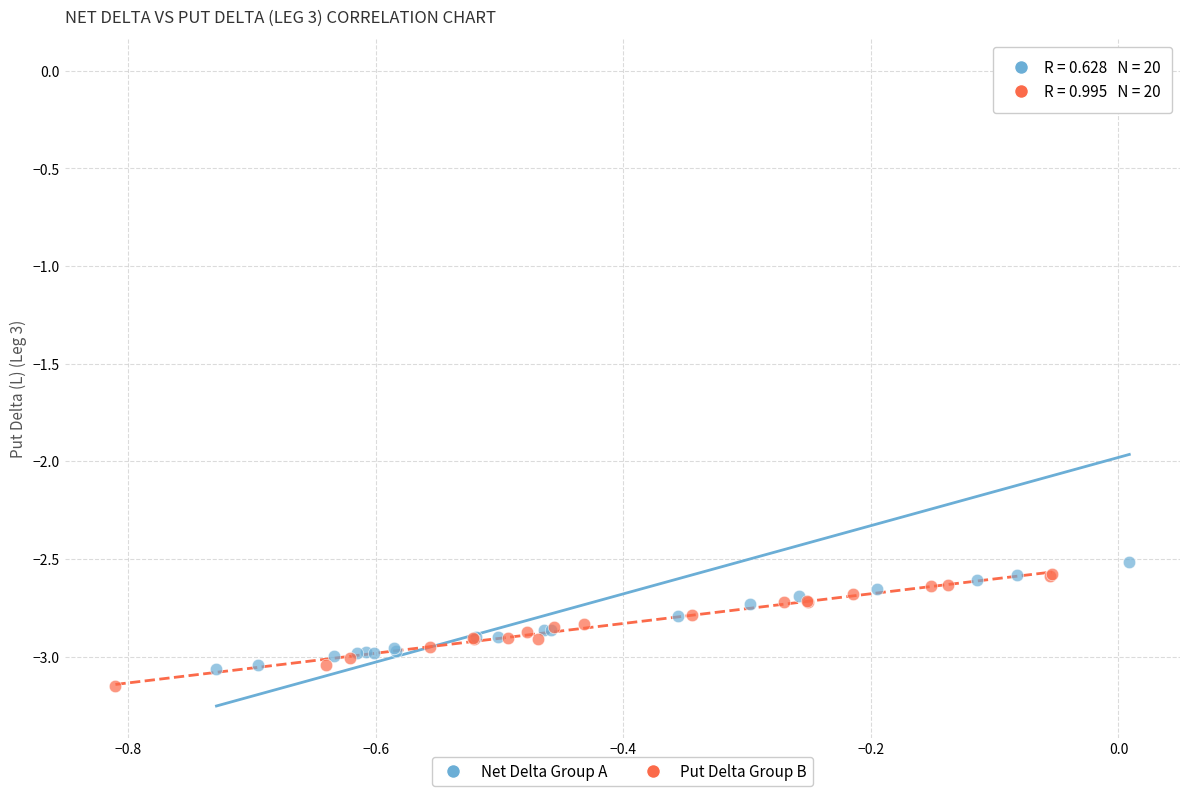

Which series has the largest Y range (max minus min)?

Net Delta Group A